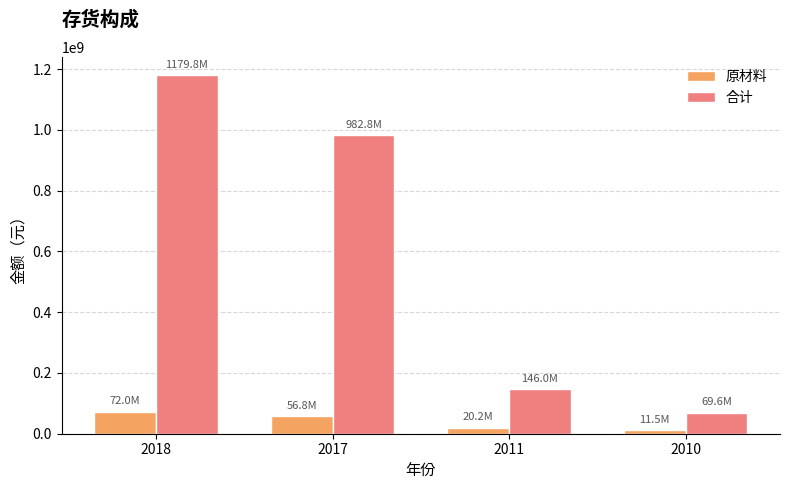

What is the value of the 原材料 bar at the 4th from the left?

11516478.1